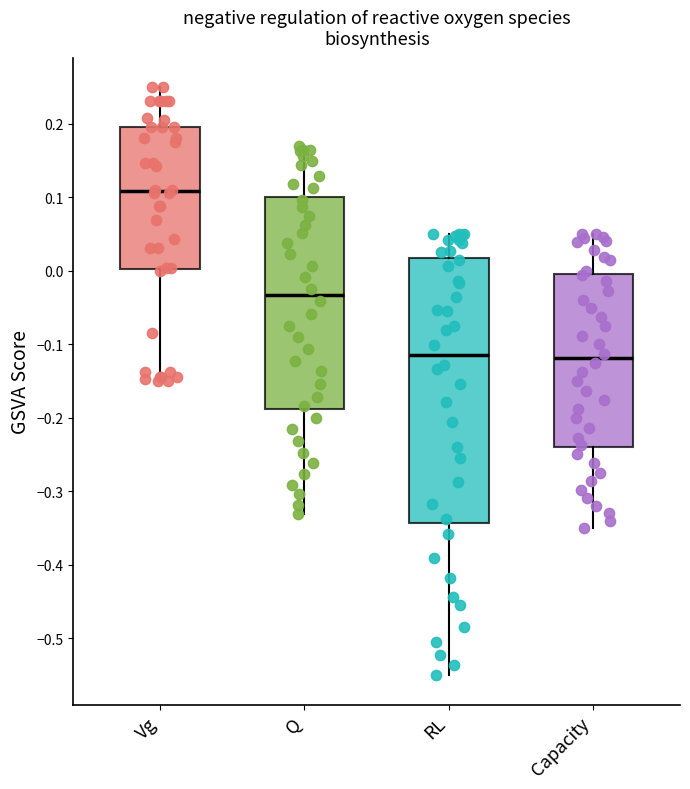

Comparing the boxes themselves (not the whiskers), which one is the tallest?

RL